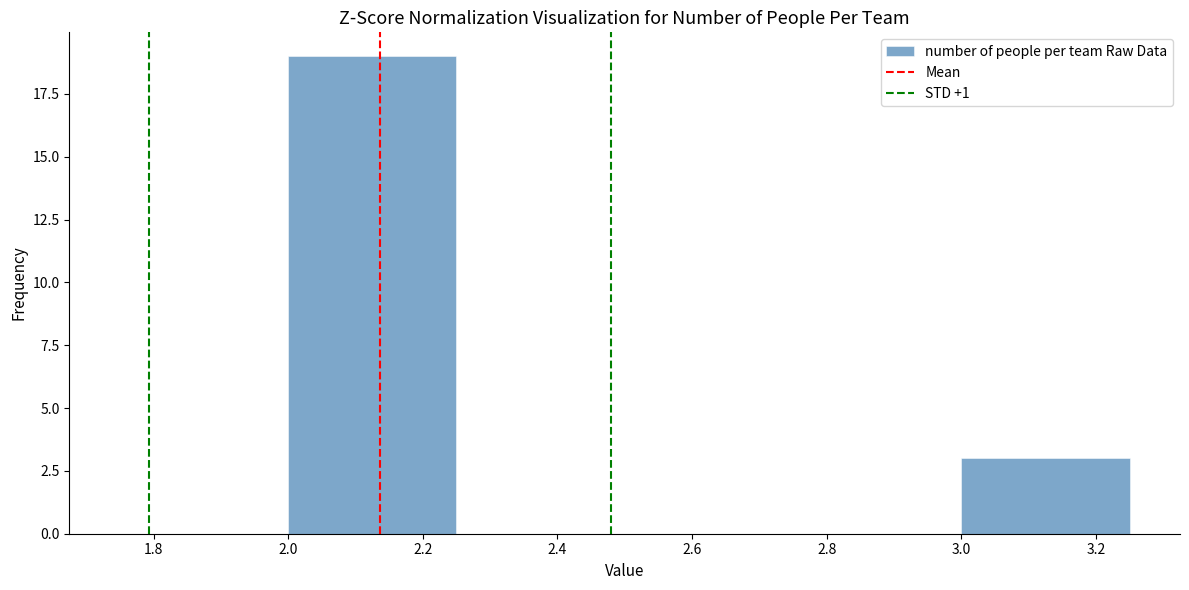

Reading left to right, list every bar in this chart as the range it spans on the x-axis followed by its height. The values are not printed on the chart, so give them approximately, as read against the axis.

1.75 to 2.00: 0
2.00 to 2.25: 19
2.25 to 2.50: 0
2.50 to 2.75: 0
2.75 to 3.00: 0
3.00 to 3.25: 3